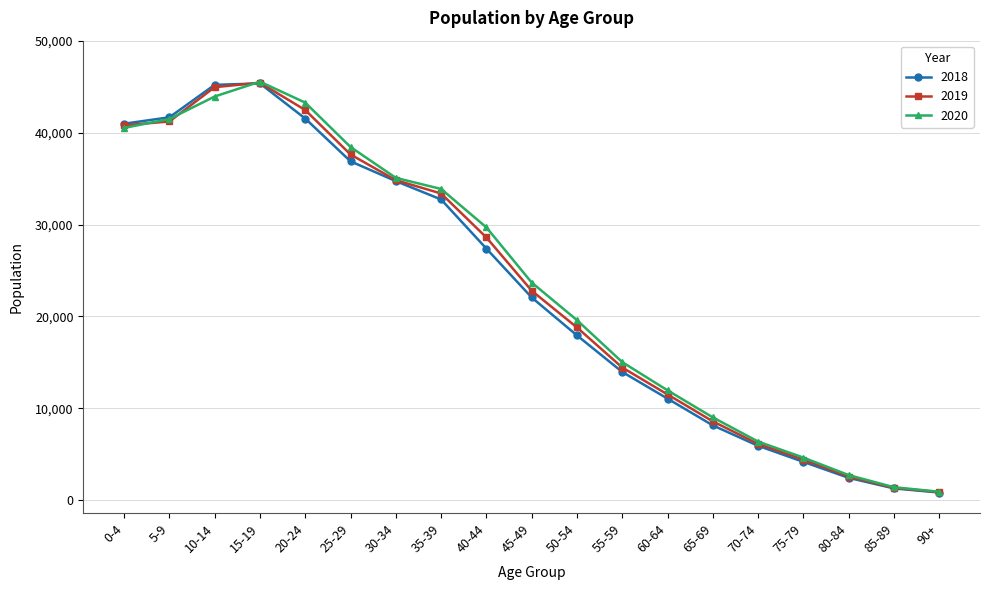

What is the spread (max minus min) of values at 45-49?

1623